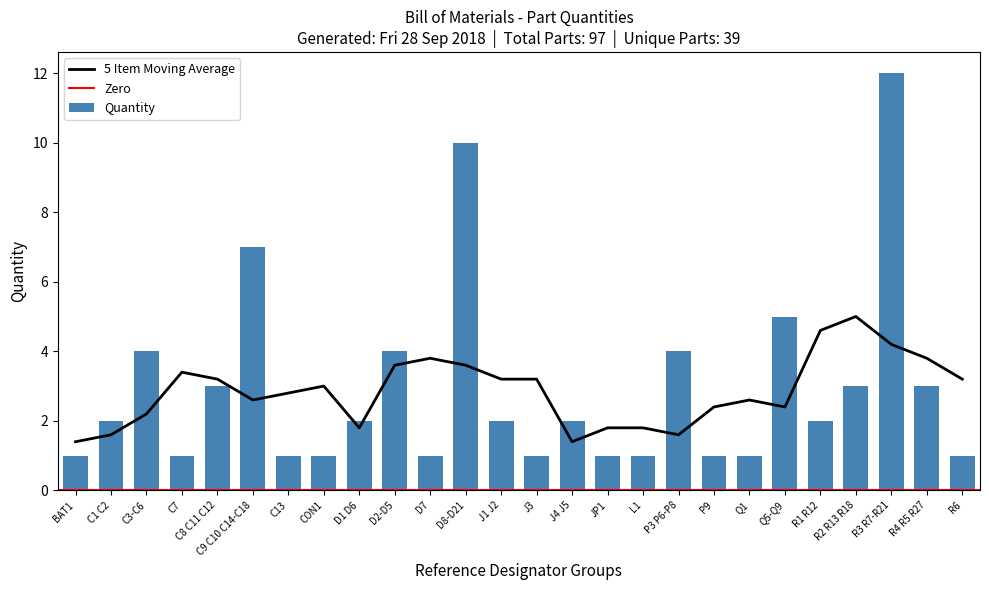

The chart shows a value of 12 at R3 R7-R21. True or false?

True